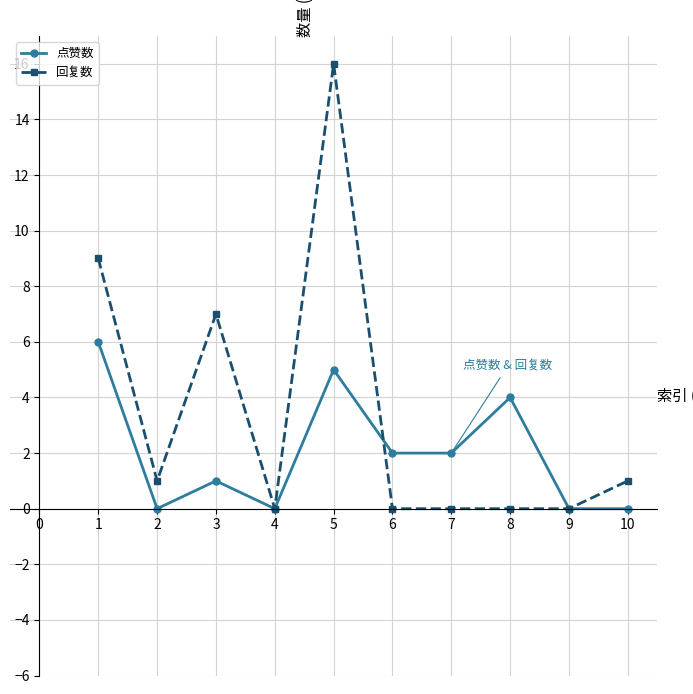

Rank the series by their maximum value, from highest to lowest.

回复数, 点赞数